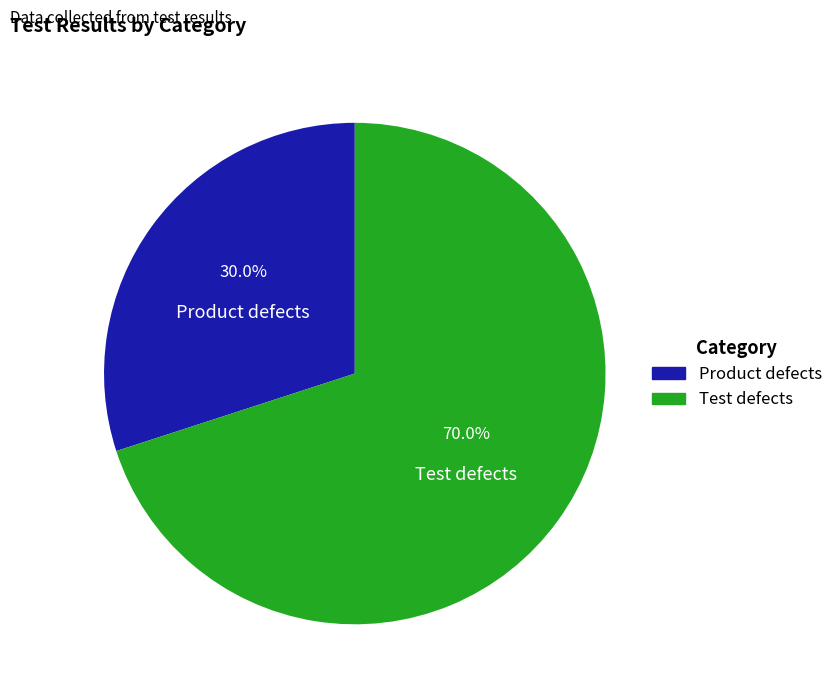

What is the largest slice in the pie chart?

Test defects